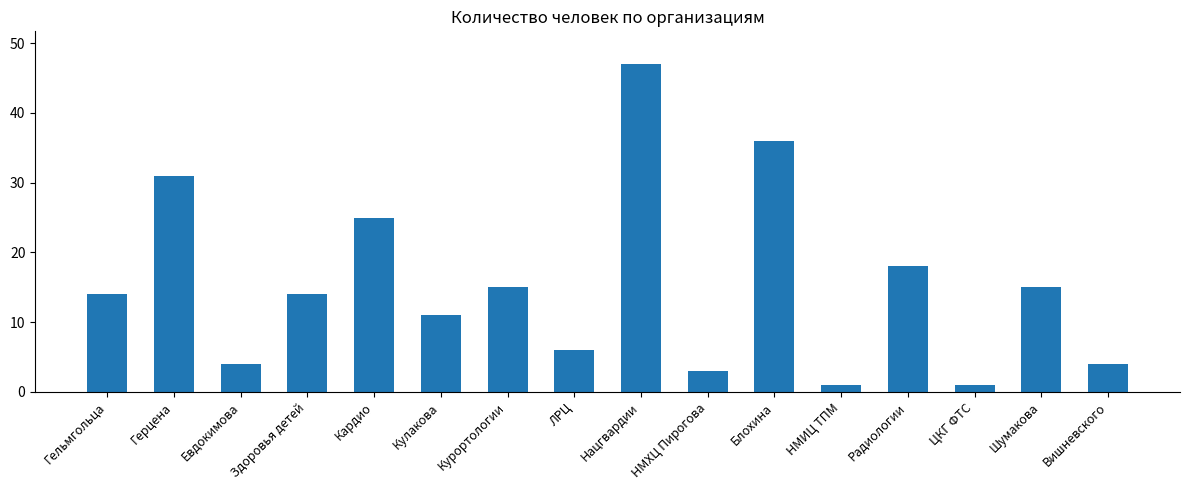

What is the difference between the second highest and second lowest values?

35